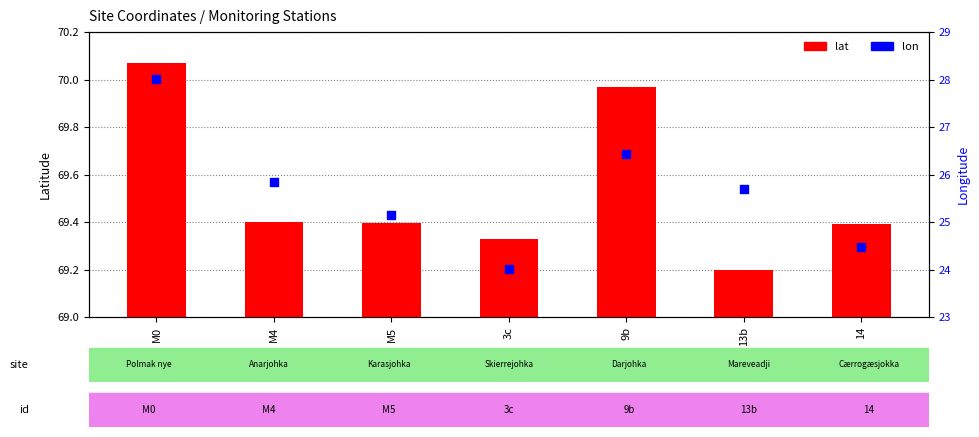

What is the total value across all series at M4?

95.2